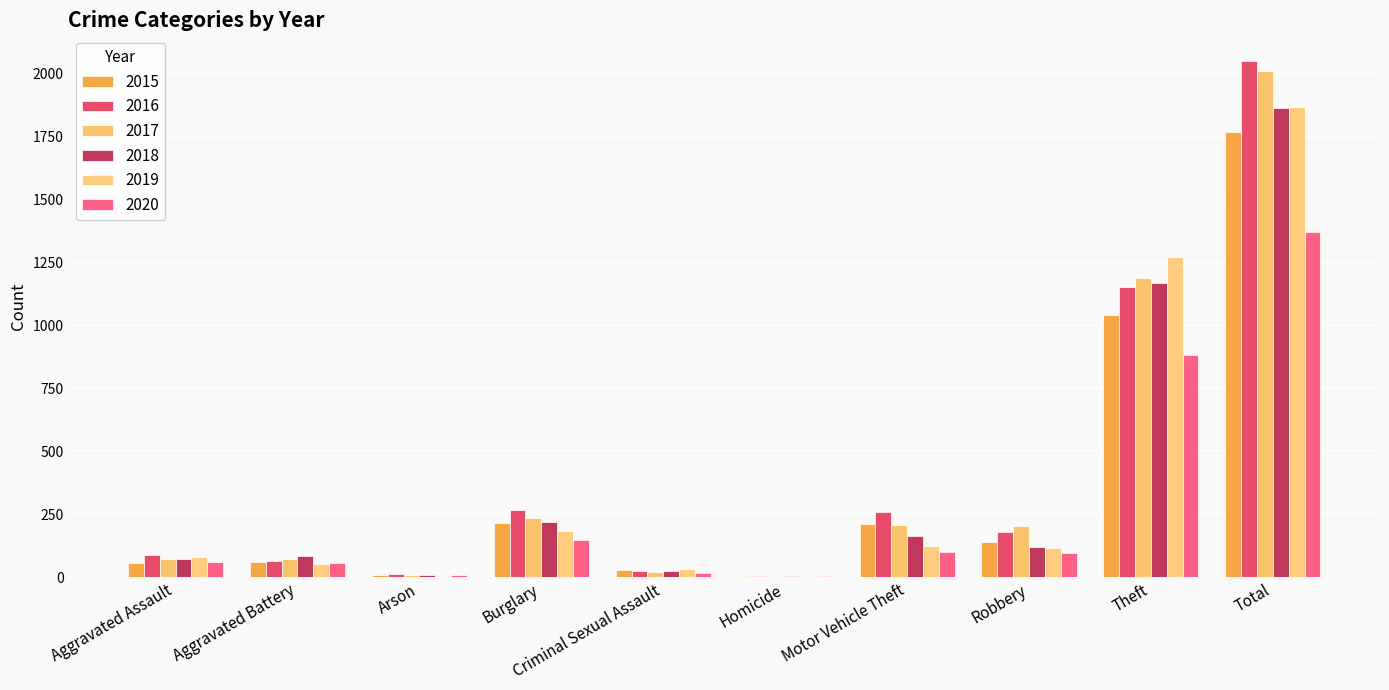

What is the sum of all 2015 values?

3536